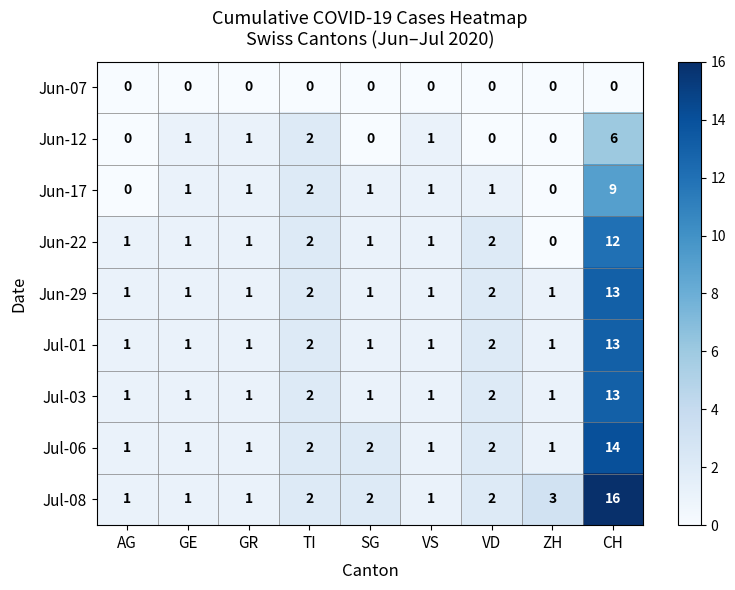

What is the total value across all series at TI?

16